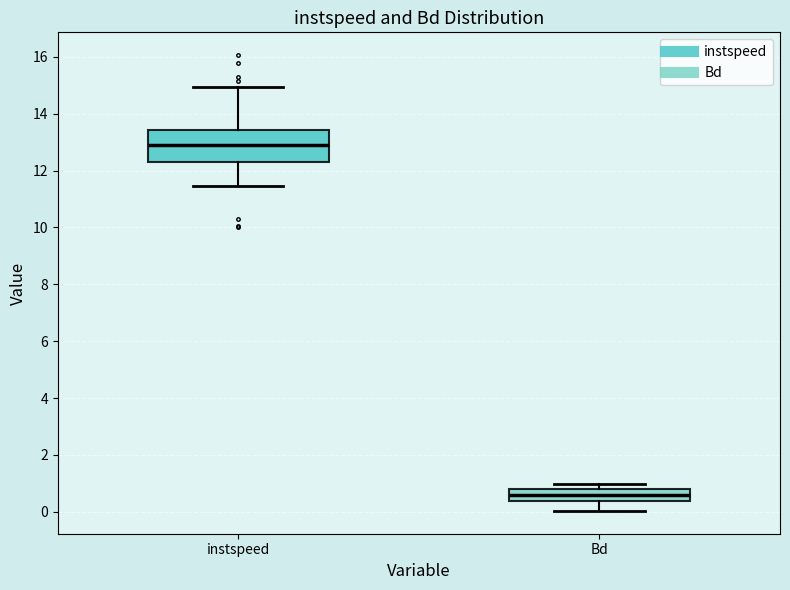

Reading left to right, transcribe this box plot: for each box, give where its median line is, the range the box spans, and where its two whiskers end, as read against the y-axis. The values are not printed on the chart, so give them approximately, as read against the axis.

instspeed: median 13.0, box 12.2 to 13.4, whiskers 11.4 to 15.0
Bd: median 0.6, box 0.4 to 0.8, whiskers 0.0 to 1.0